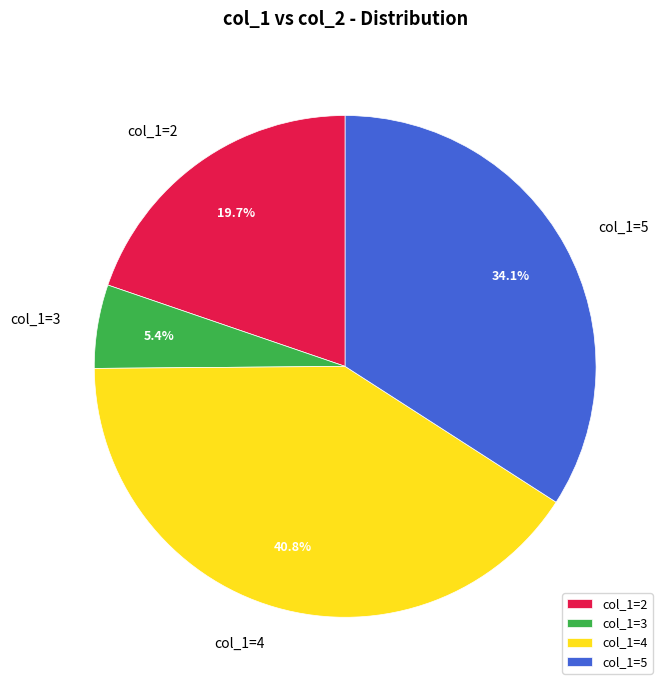

Which category has the smallest portion of the pie?

col_1=3